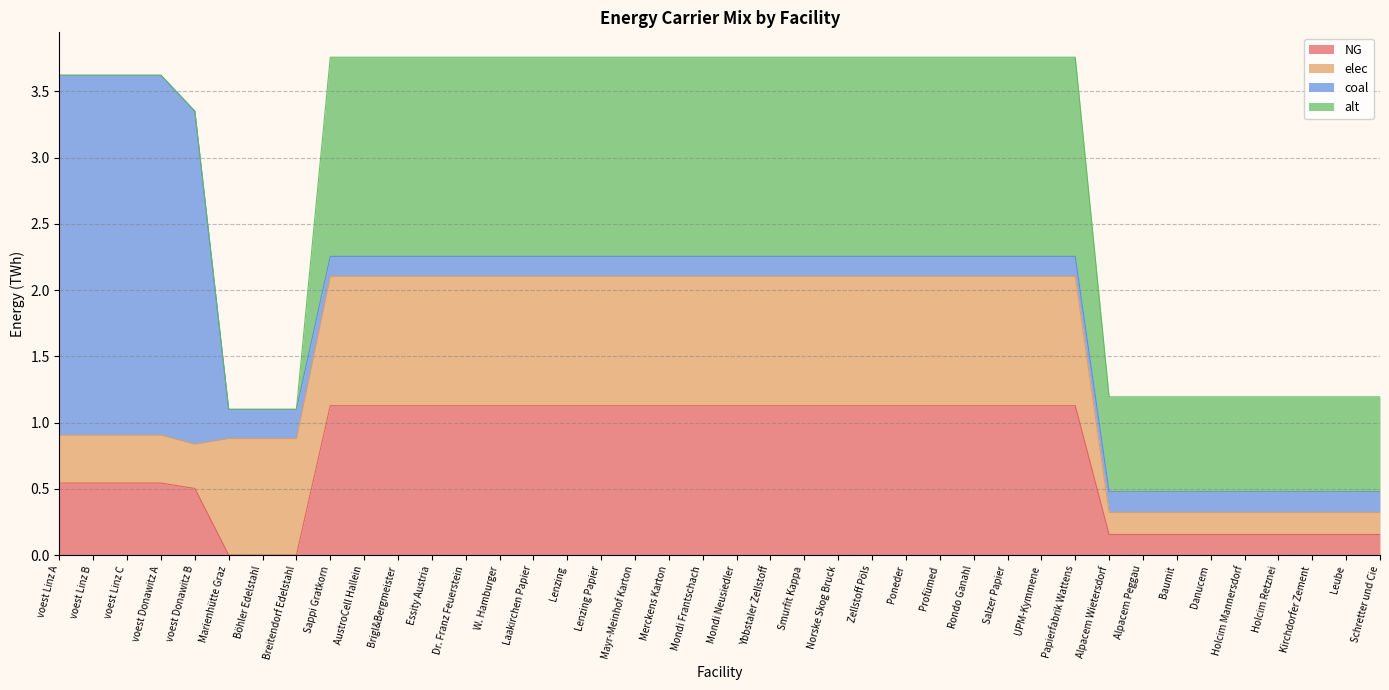

What is the label of the 3rd point from the left?

voest Linz C